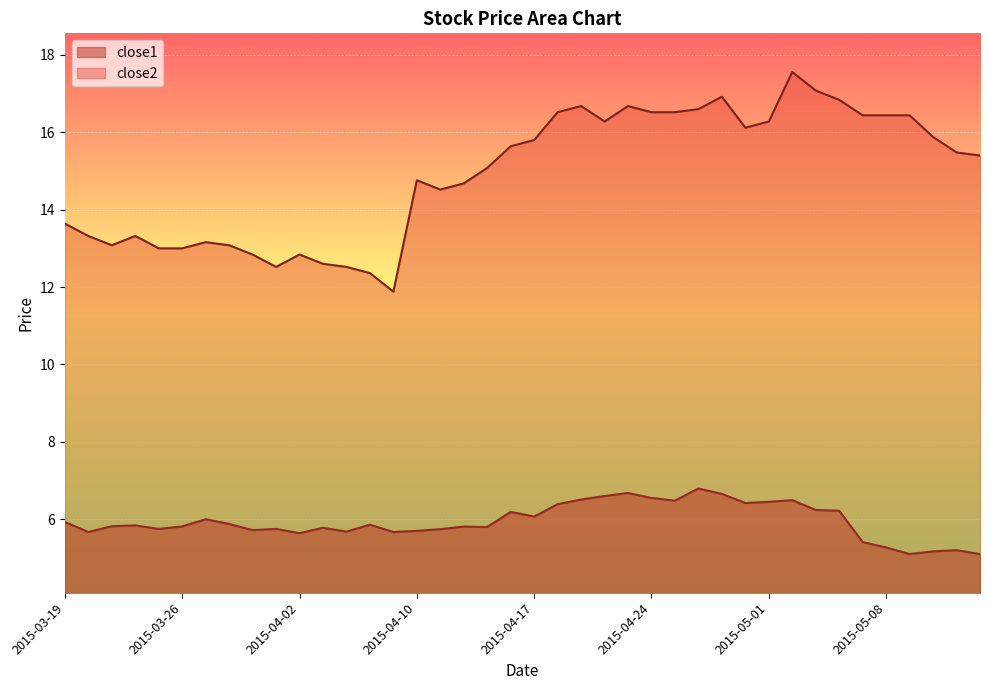

What is the label of the 36th point from the left?

2015-05-08